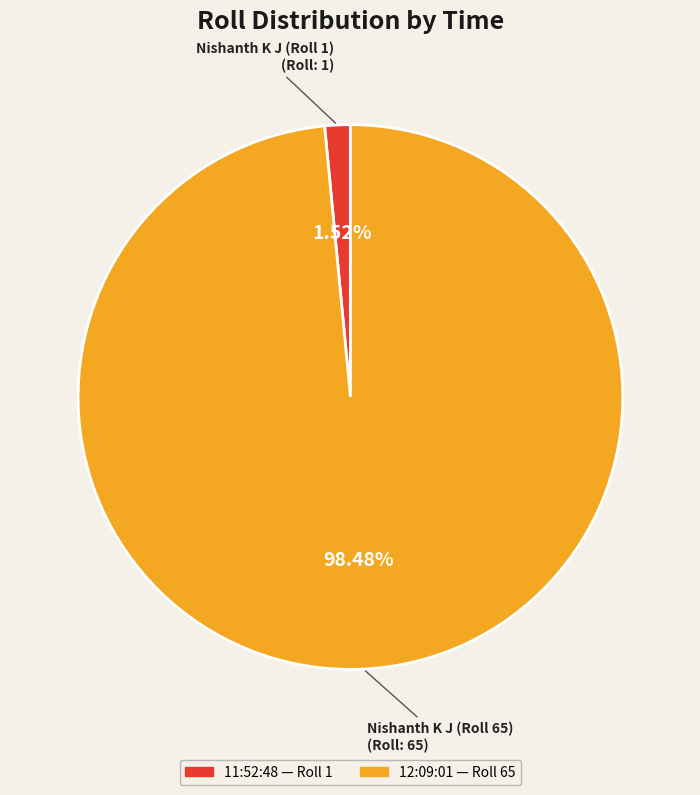

What portion of the pie excludes 12:09:01?

1.5%